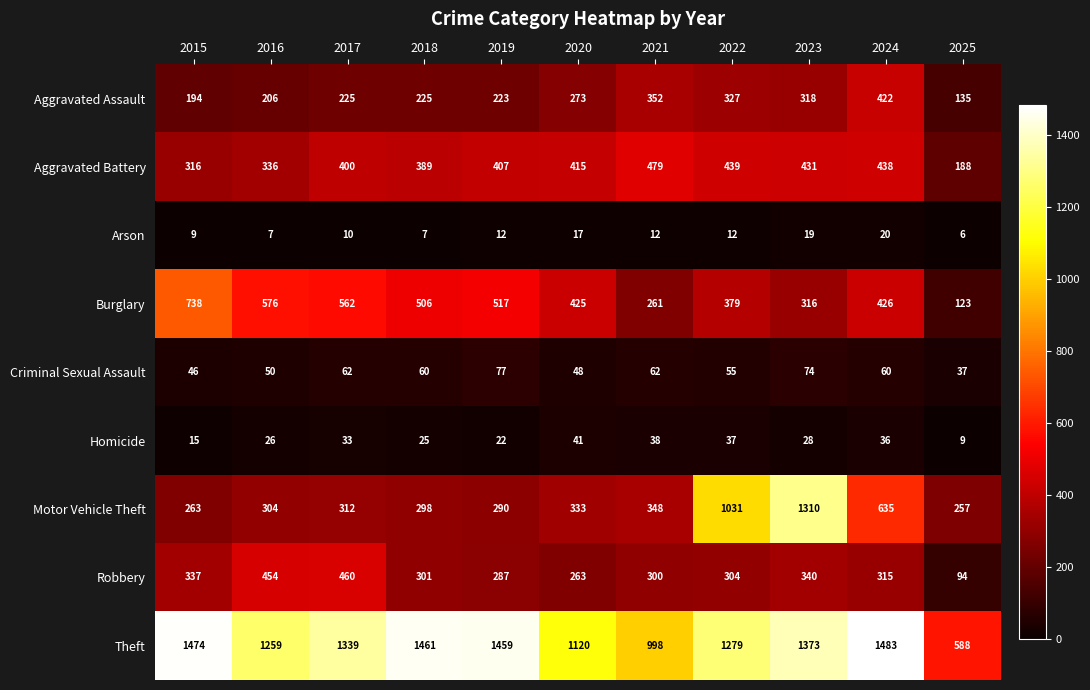

What is the sum of the Motor Vehicle Theft values at 2016 and 2023?

1614